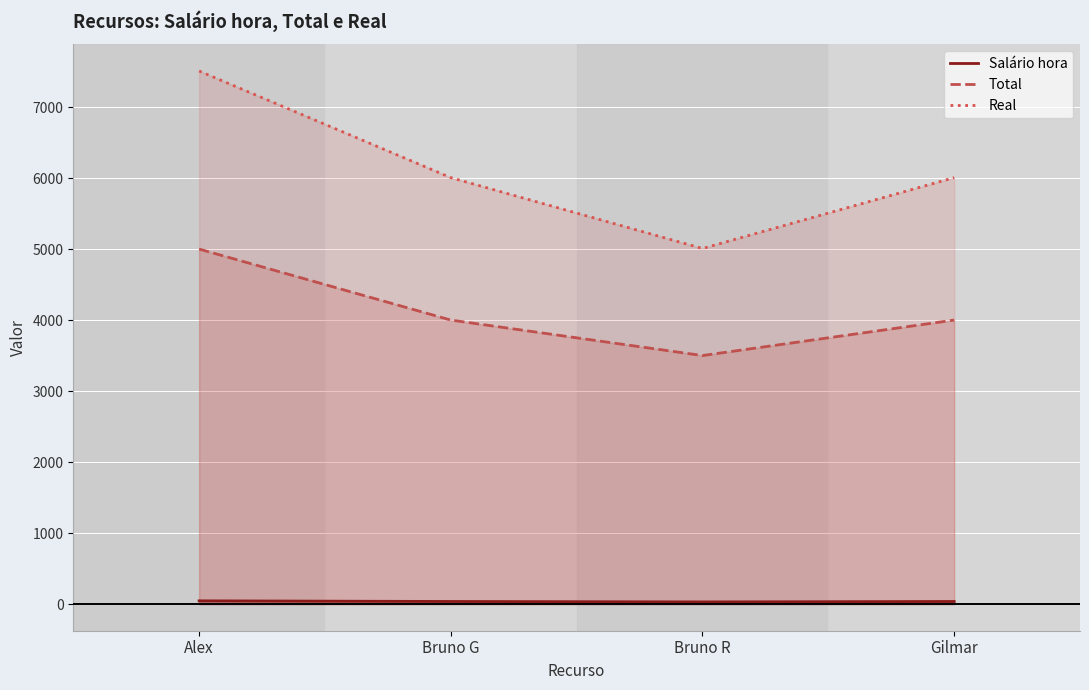

How many categories are shown in the chart?

4